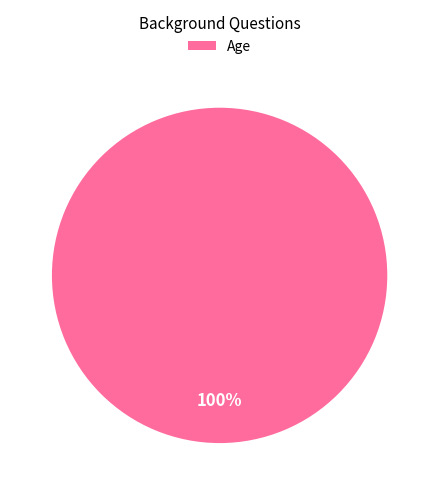

Is it true that Age is 100% of the pie?

True